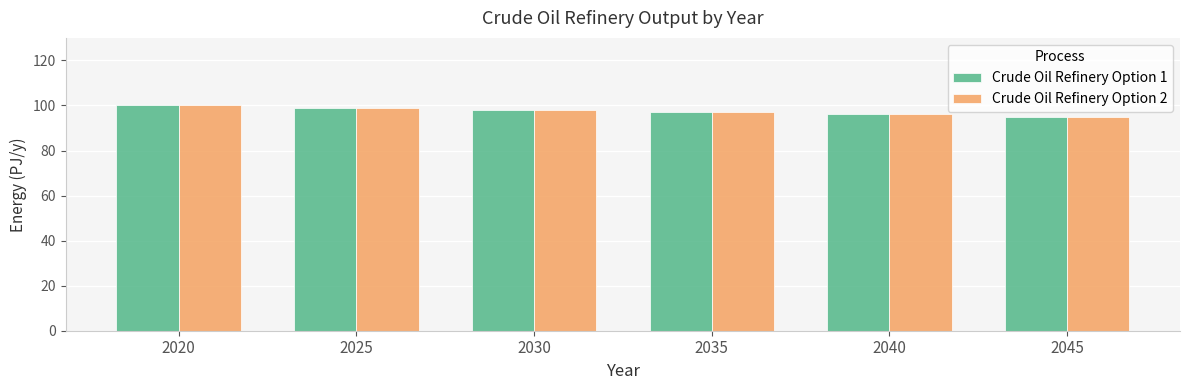

What are all the series names shown in the legend?

Crude Oil Refinery Option 1, Crude Oil Refinery Option 2